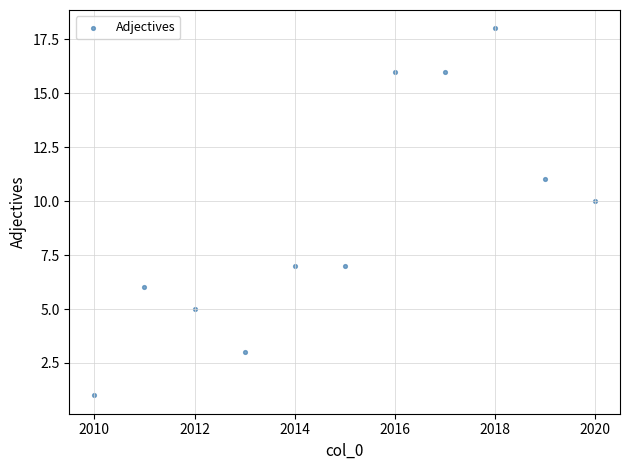

What is the range of X values (max minus min)?

10